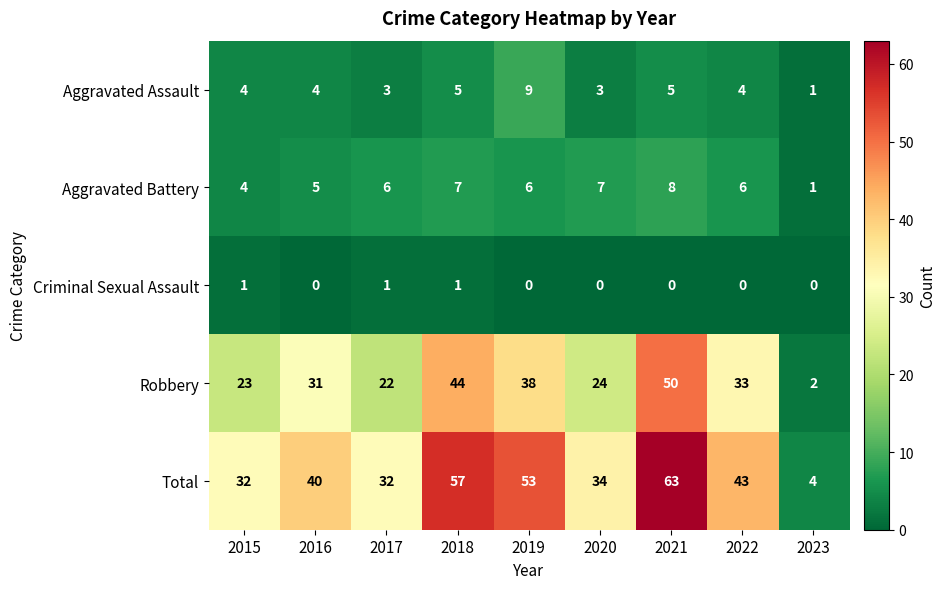

How many data points in Aggravated Battery are less than 6?

3